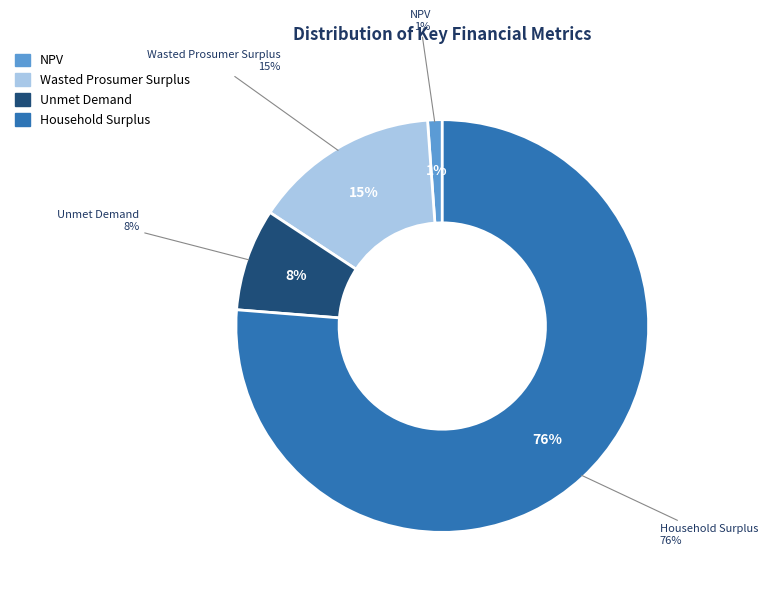

To the nearest percent, what is the difference between the largest and smallest slice percentages?

75%